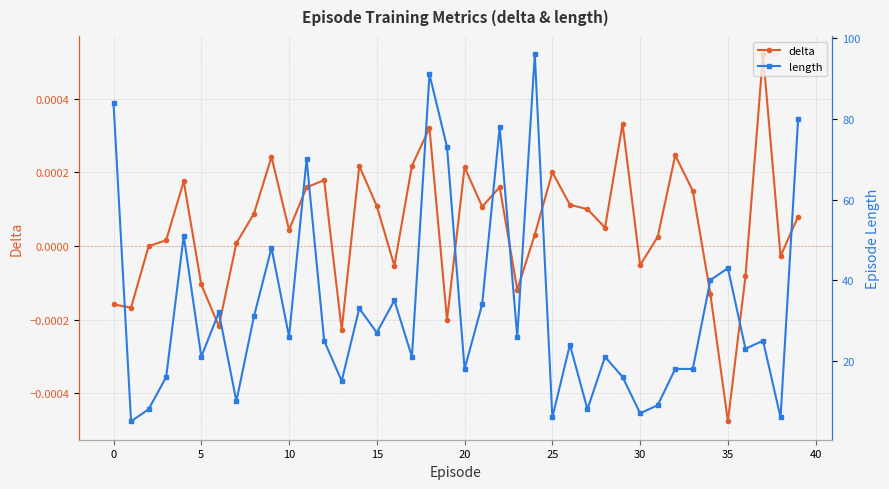

Which series has the largest range (max minus min)?

length